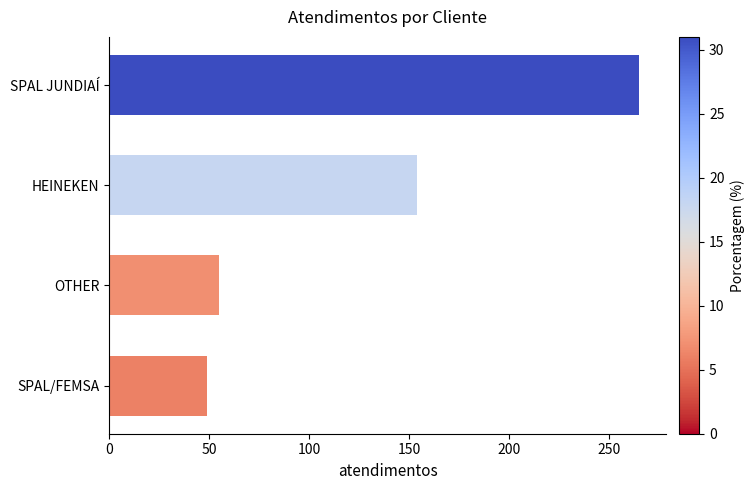

List the labels in order of value, smallest first.

SPAL/FEMSA, OTHER, HEINEKEN, SPAL JUNDIAÍ